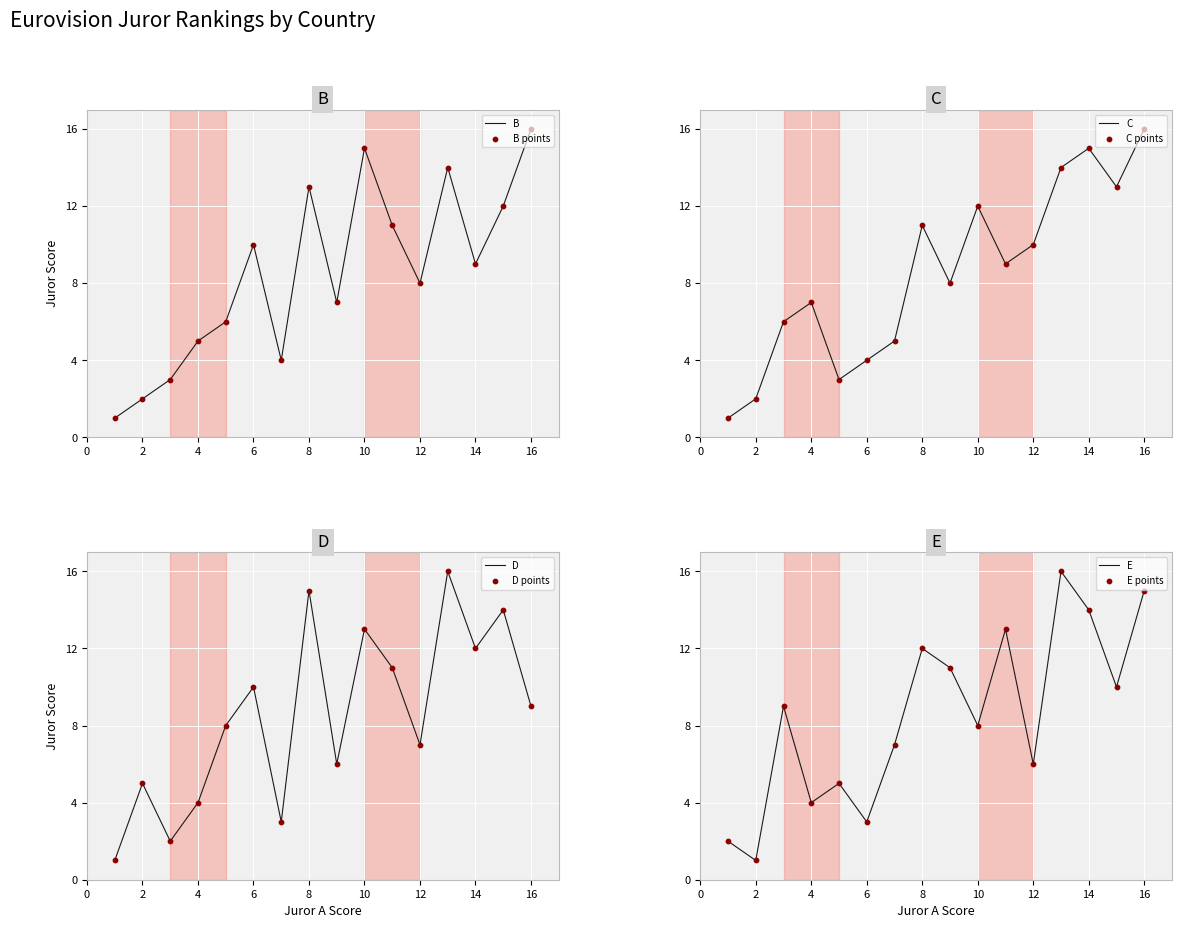

Which series reaches the minimum Y coordinate?

B